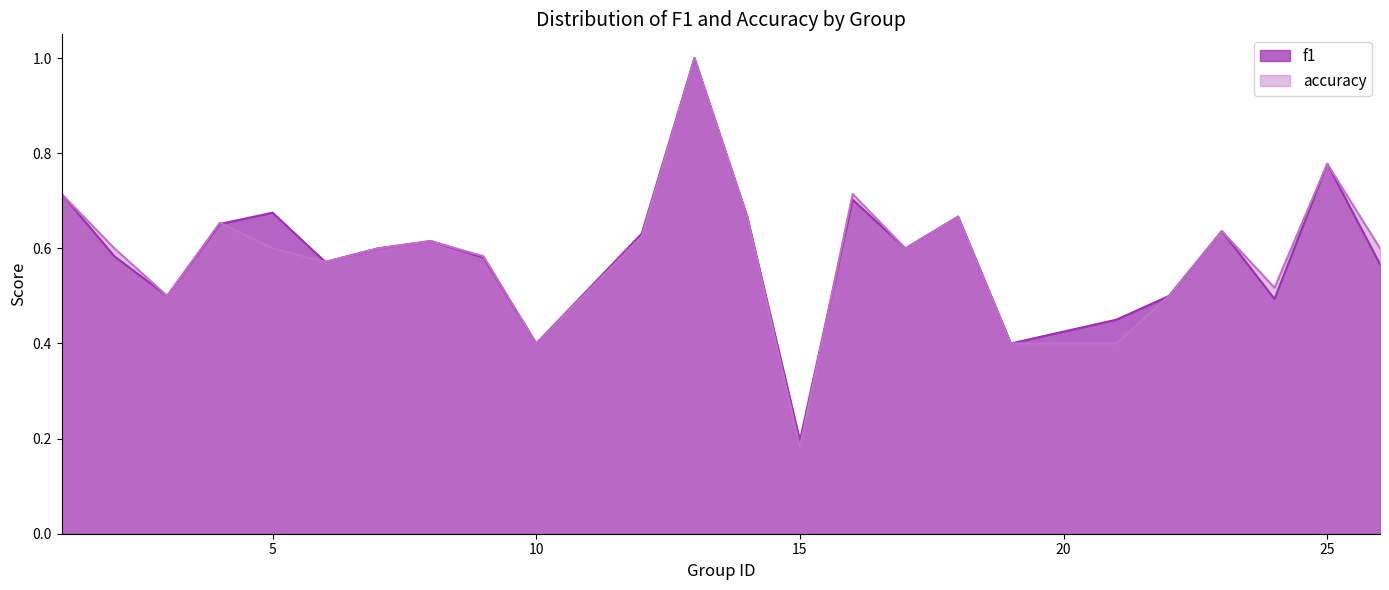

Which has a higher value, 22 or 3?

22